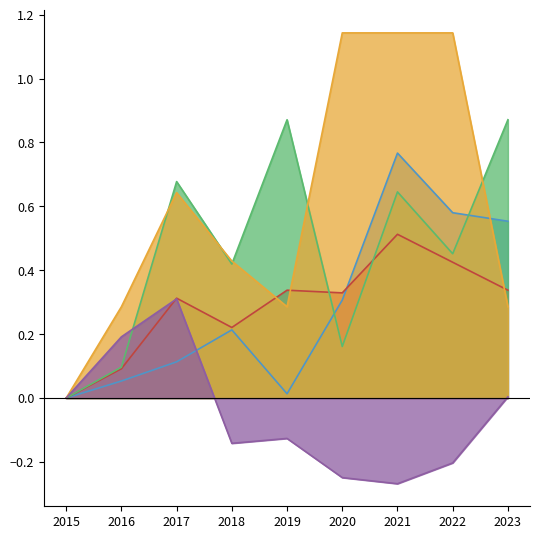

Reading left to right, extract all data points from this chart.

Aggravated Assault: 0.0	0.1	0.1	0.2	0.0	0.3	0.8	0.6	0.6
Aggravated Battery: 0.0	0.1	0.3	0.2	0.3	0.3	0.5	0.4	0.3
Criminal Sexual Assault: 0.0	0.1	0.7	0.4	0.9	0.2	0.6	0.5	0.9
Homicide: 0.0	0.3	0.6	0.4	0.3	1.1	1.1	1.1	0.3
Robbery: 0.0	0.2	0.3	-0.1	-0.1	-0.2	-0.3	-0.2	0.0